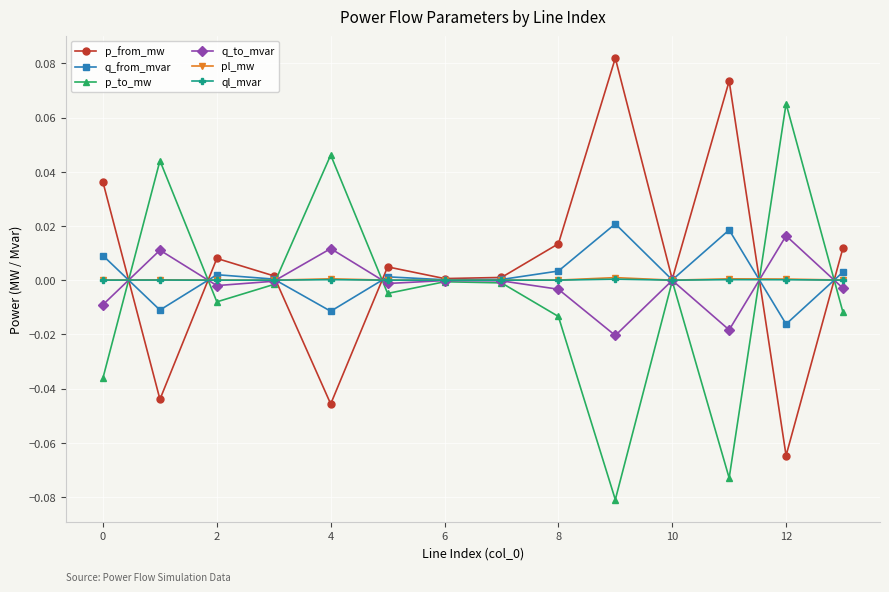

True or false: p_from_mw has more than 2 points higher than both neighbors.

True